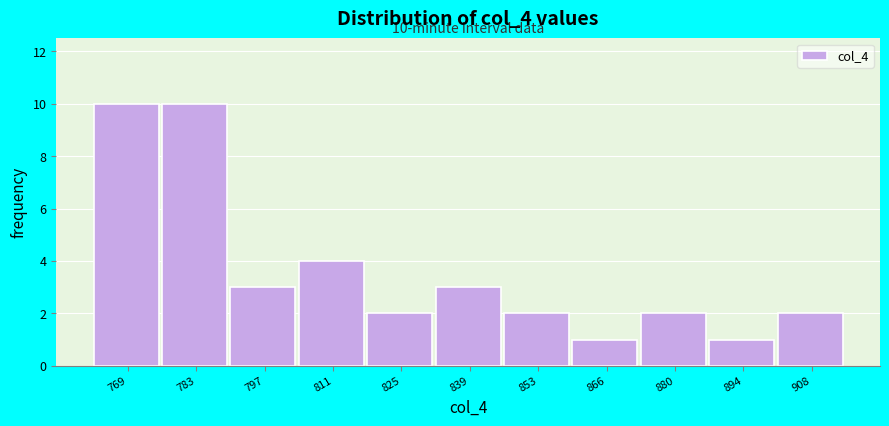

Reading right to left, extract all data points from this chart.

2	1	2	1	2	3	2	4	3	10	10